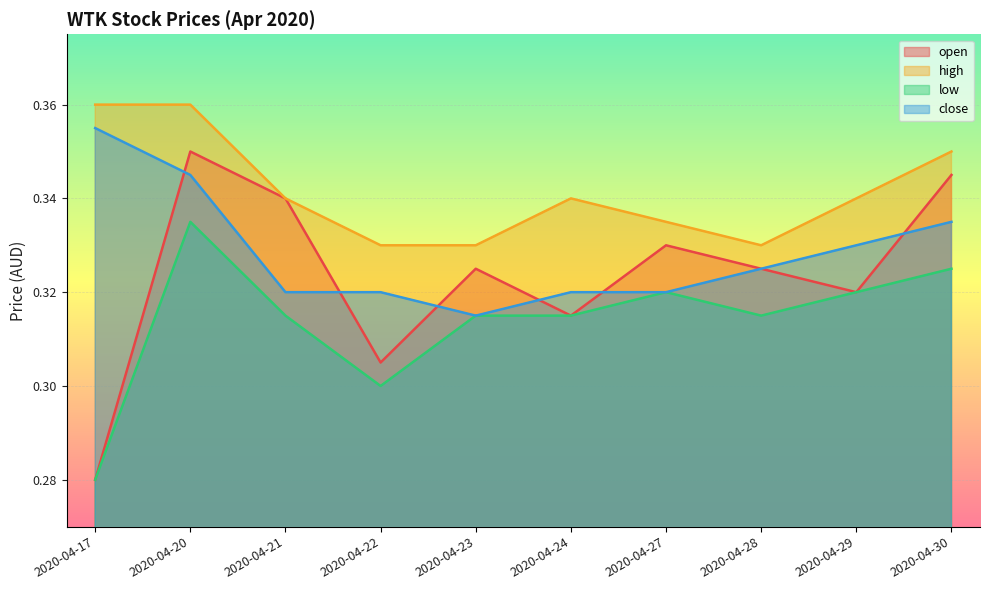

Where is the first local minimum for high?

2020-04-28